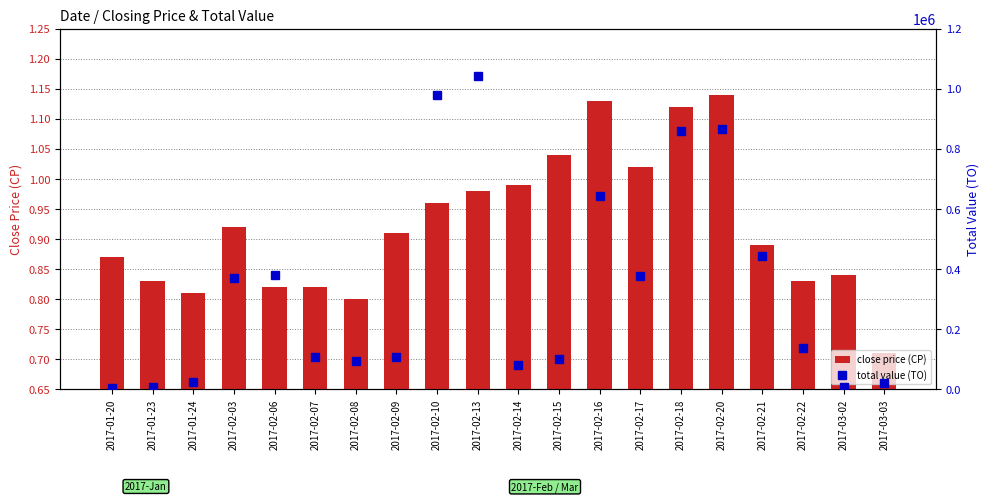

What is the label of the 8th bar from the right?

2017-02-16